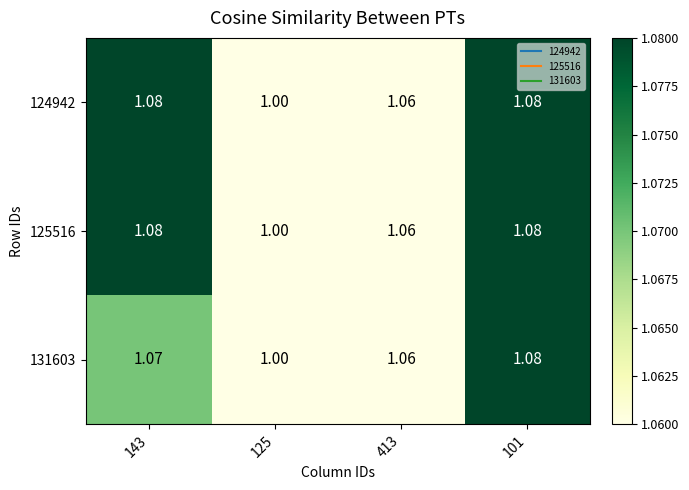

Is the value of 125516 at 101 greater than the value of 131603 at 143?

Yes